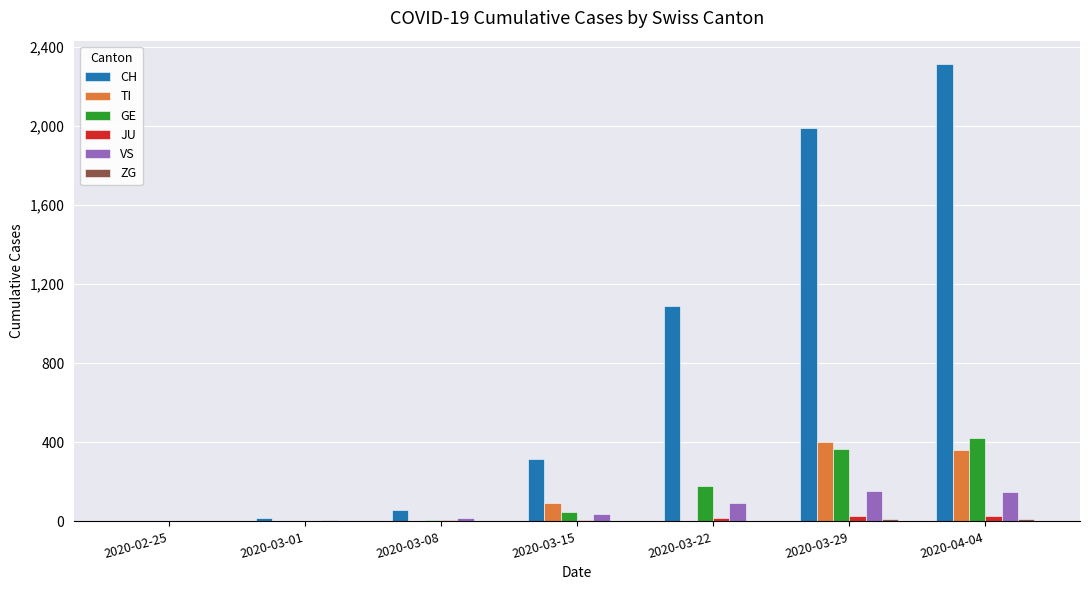

Which series has the largest total across all categories?

CH